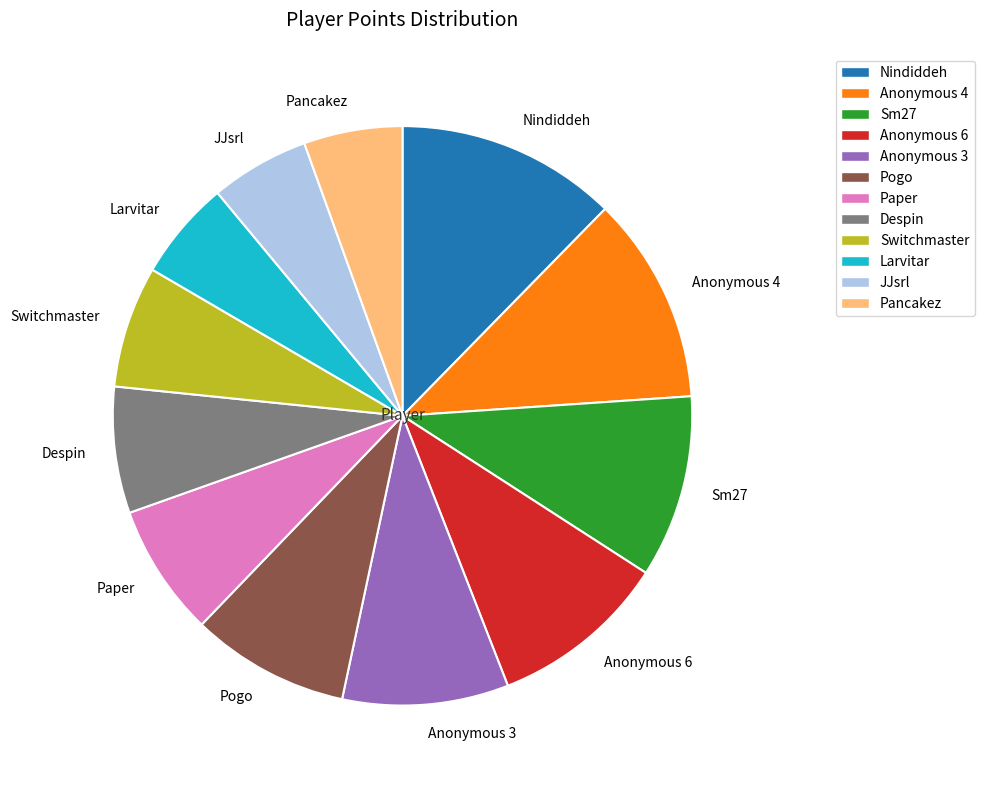

Which slice is the largest?

Nindiddeh